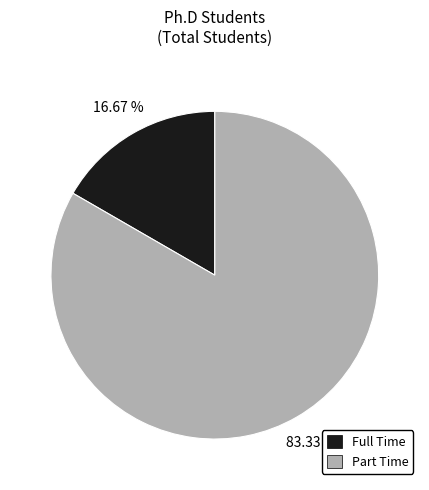

True or false: Part Time accounts for 76% of the total.

False